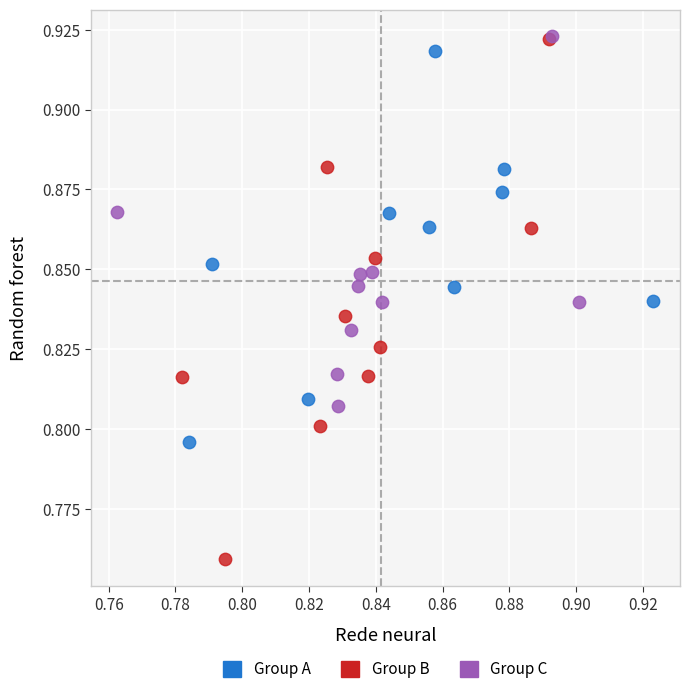

Which series has the widest spread of Y values?

Group B